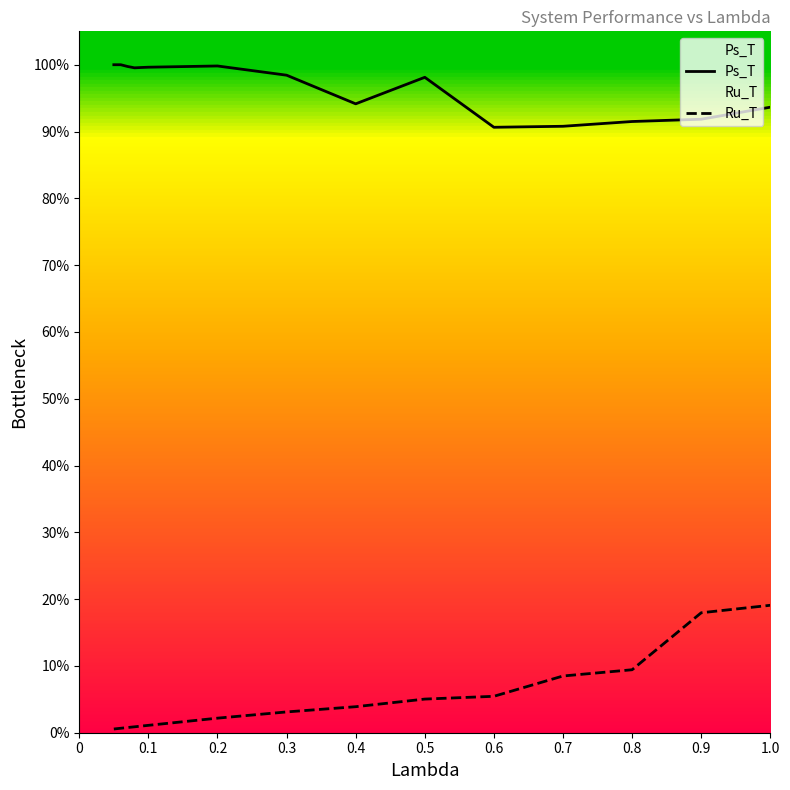

What is the highest value of the Ru_T series?

0.2